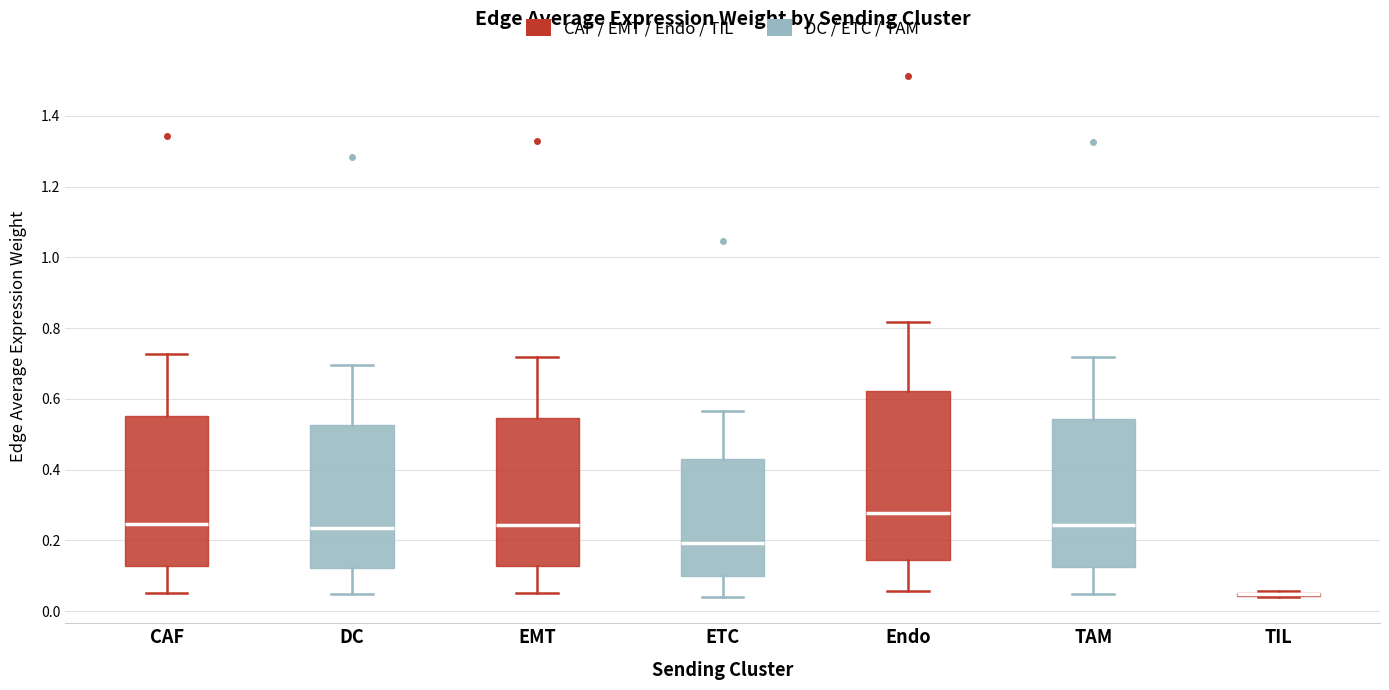

Reading left to right, read every box against the y-axis: the position of its median line, the range the box covers, and the ends of its whiskers. The values are not printed on the chart, so give them approximately, as read against the axis.

CAF: median 0.24, box 0.12 to 0.56, whiskers 0.06 to 0.72
DC: median 0.24, box 0.12 to 0.52, whiskers 0.04 to 0.70
EMT: median 0.24, box 0.12 to 0.54, whiskers 0.06 to 0.72
ETC: median 0.20, box 0.10 to 0.42, whiskers 0.04 to 0.56
Endo: median 0.28, box 0.14 to 0.62, whiskers 0.06 to 0.82
TAM: median 0.24, box 0.12 to 0.54, whiskers 0.04 to 0.72
TIL: box collapsed to a line at 0.04, whiskers 0.04 to 0.06